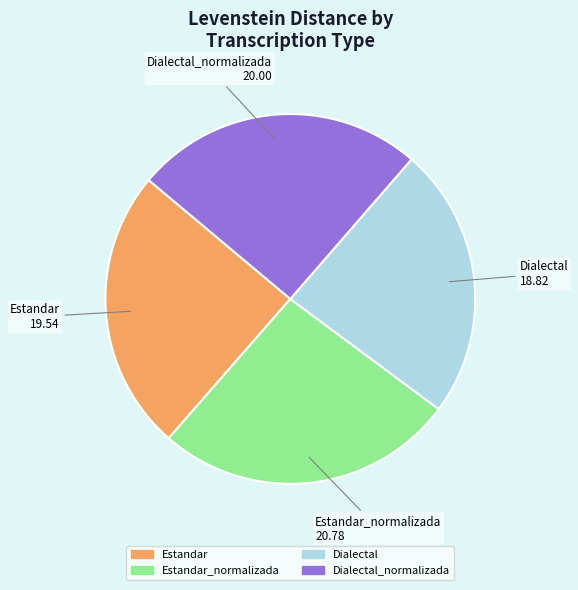

Do Estandar_normalizada and Dialectal_normalizada together represent more than half of the pie?

Yes